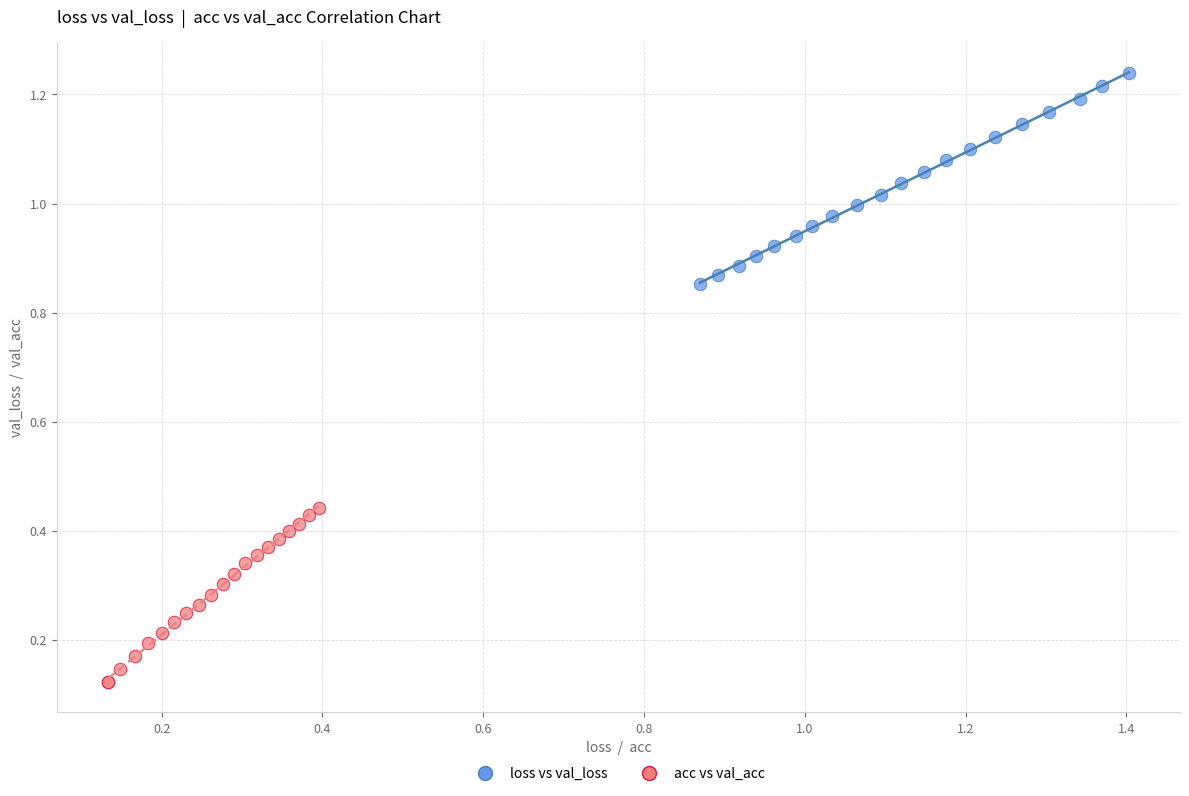

Which series reaches the minimum Y coordinate?

acc vs val_acc